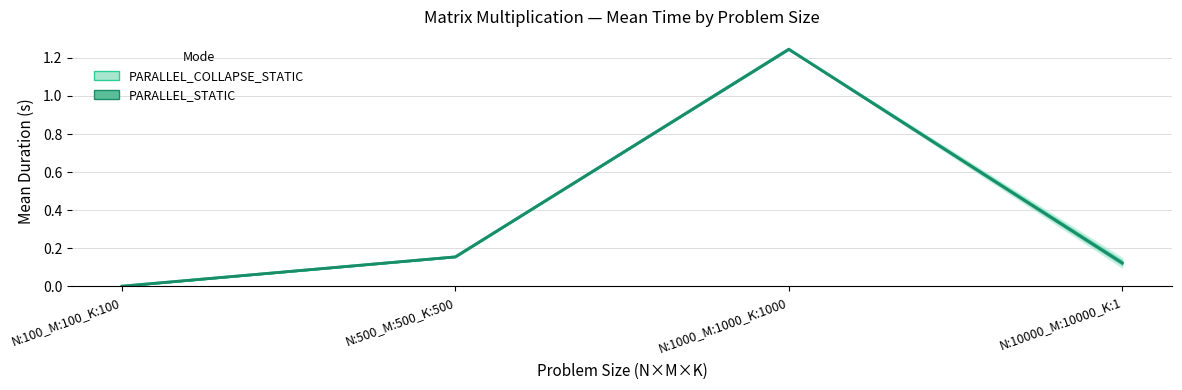

True or false: PARALLEL_COLLAPSE_STATIC and PARALLEL_STATIC cross at least once.

False